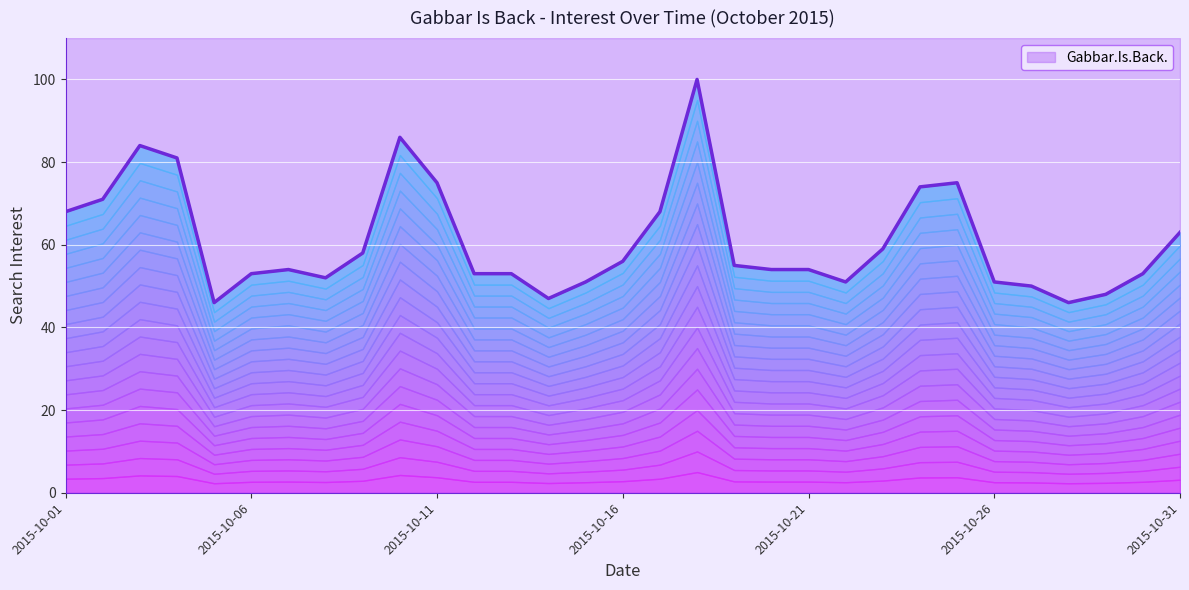

How many points are lower than both their immediate neighbors (excluding endpoints)?

5